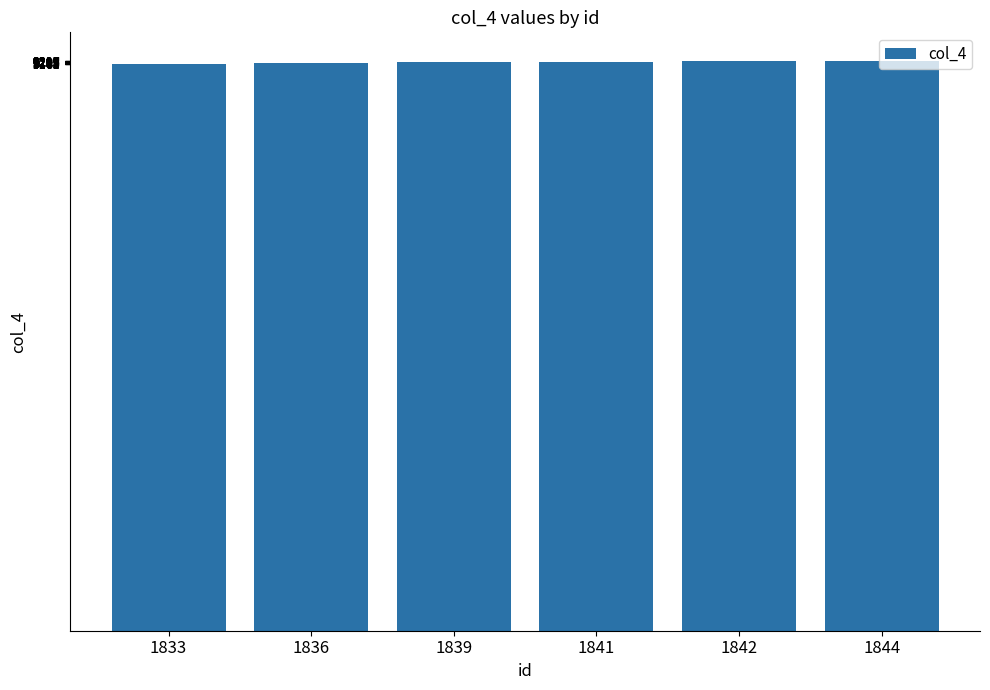

What is the value of the 2nd bar from the left?

9180